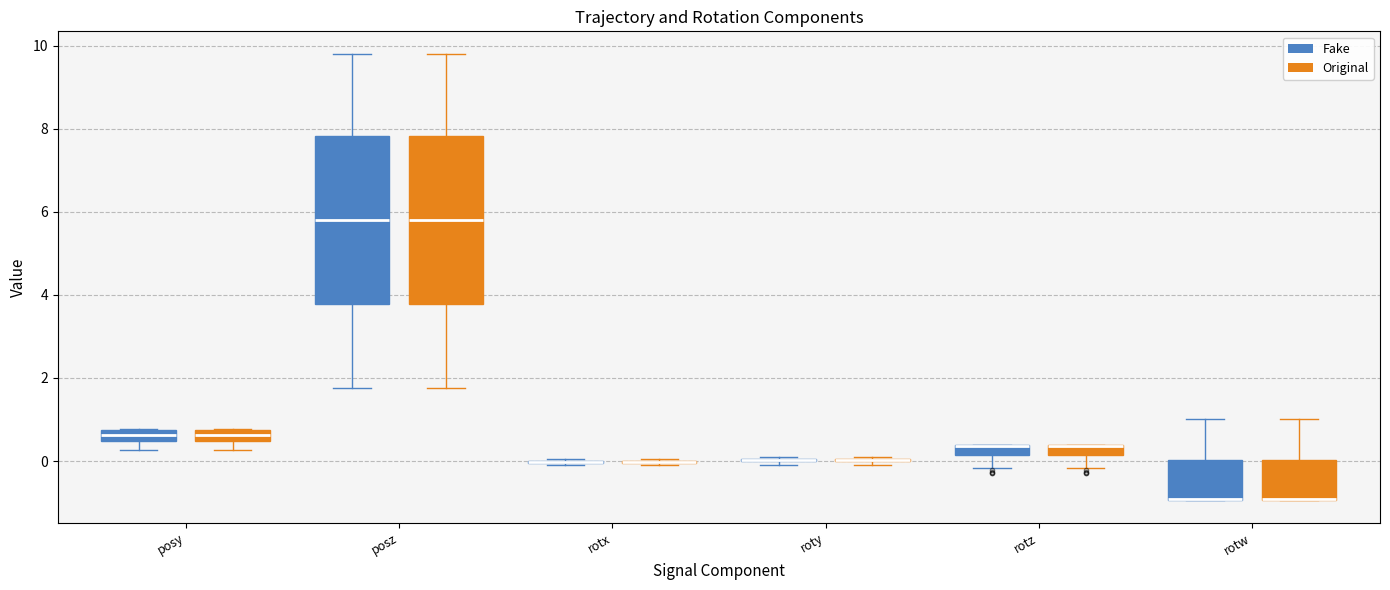

Where does the lower whisker of the box for posy (Original) end on the y-axis? The values are not printed on the chart, so give them approximately, as read against the axis.

0.2